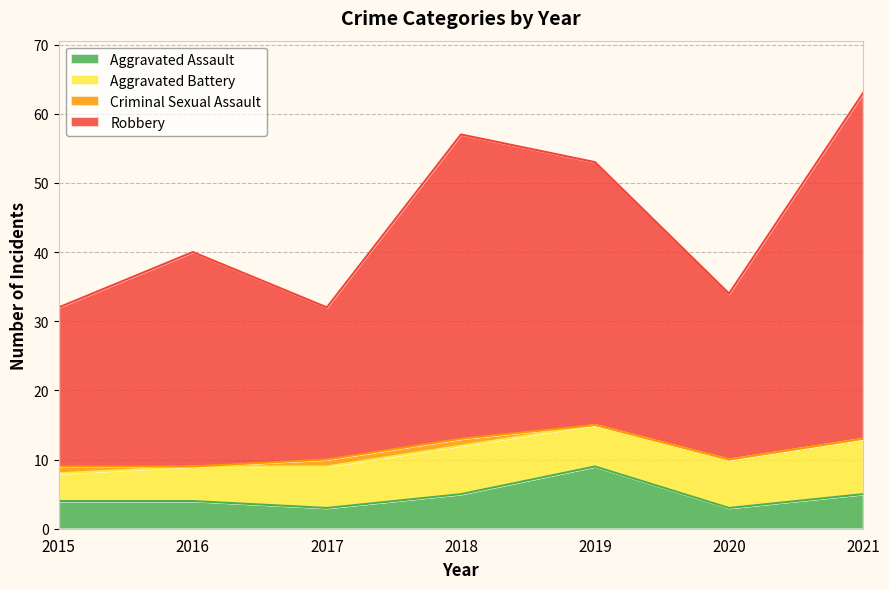

The Robbery series shows 19 at 2015. True or false?

False